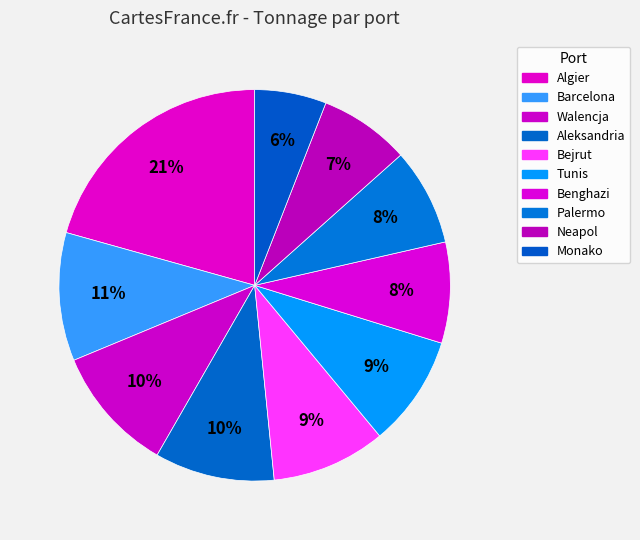

Is the sum of Palermo and Walencja greater than half?

No